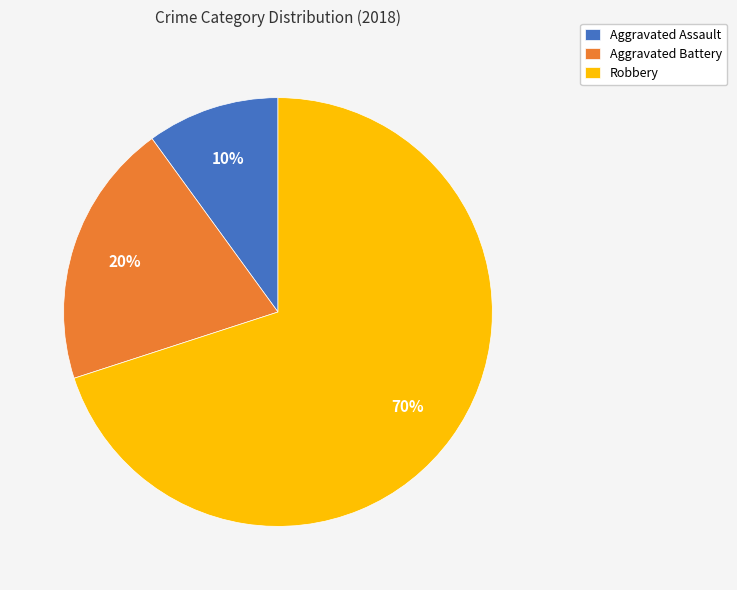

The Robbery slice represents 83% of the pie. True or false?

False